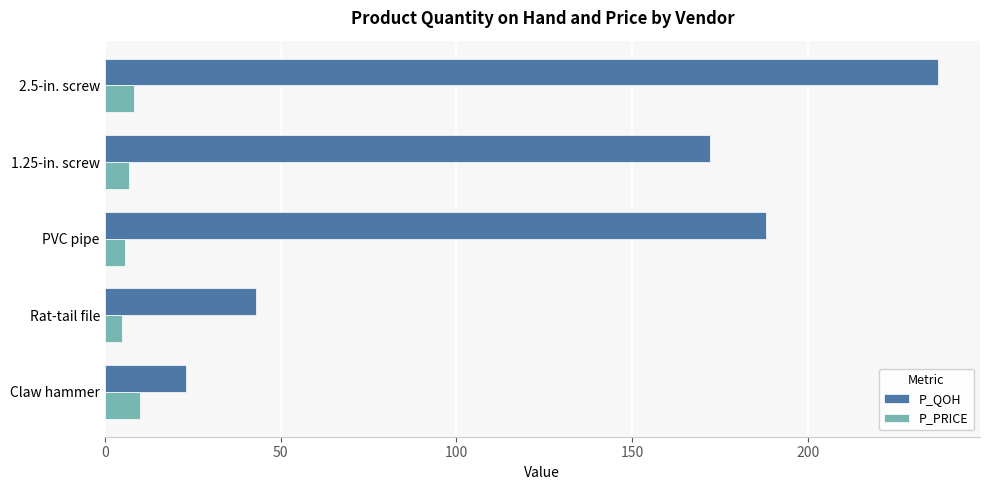

How many data points in P_PRICE are above 6?

3